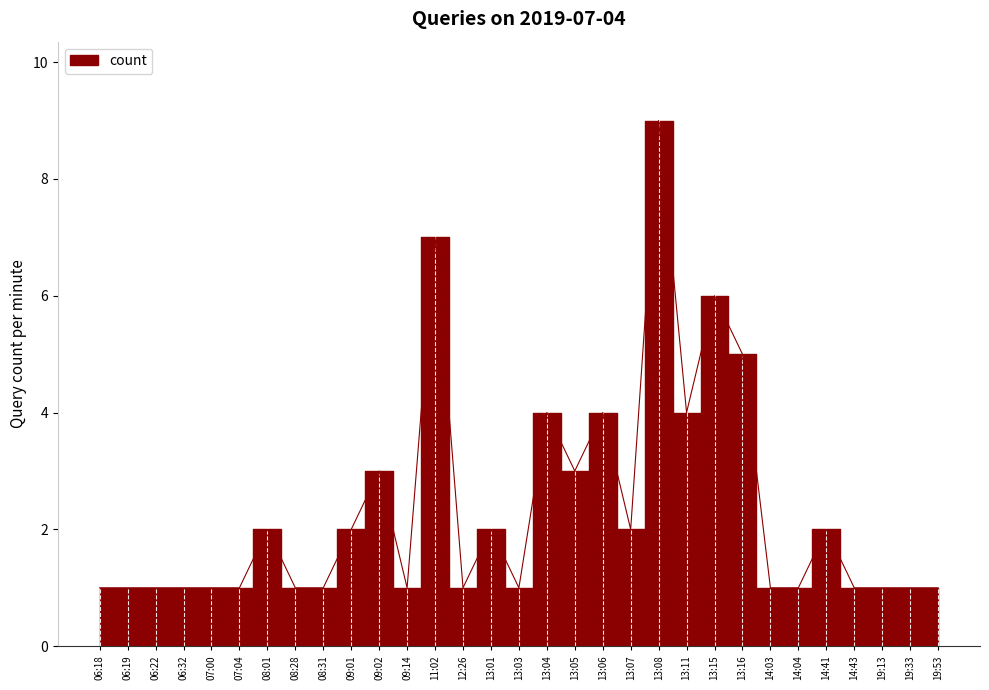

Where is the data nearest to the value 5?

13:16